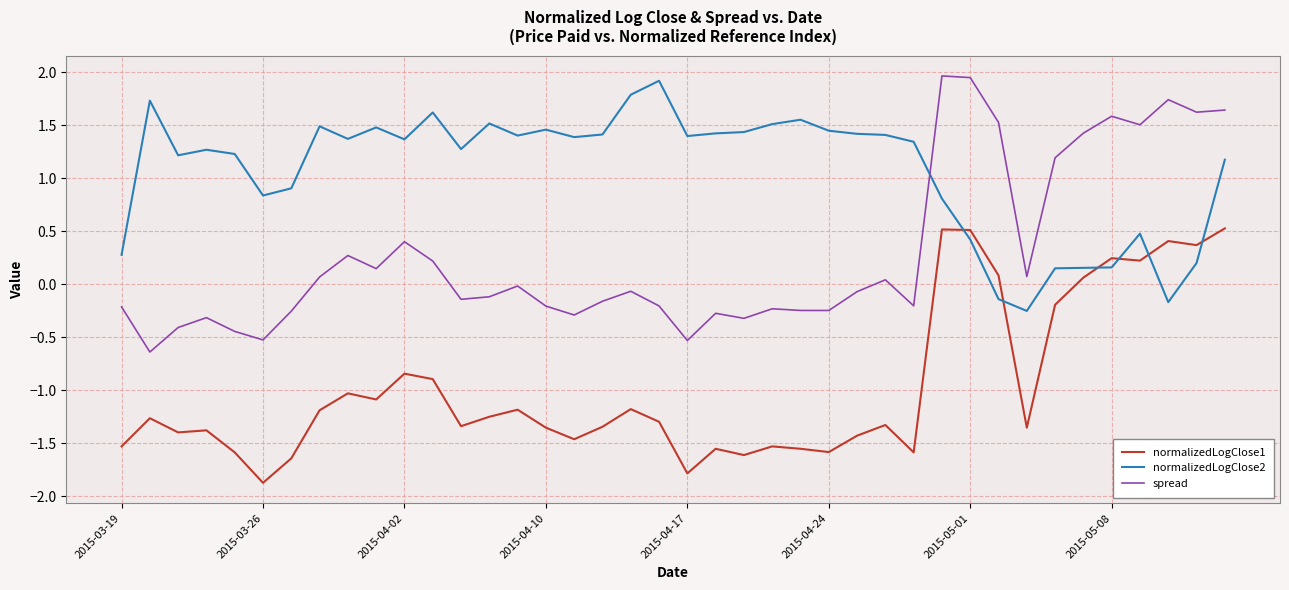

List the series in order of their overall mean, highest first.

normalizedLogClose2, spread, normalizedLogClose1